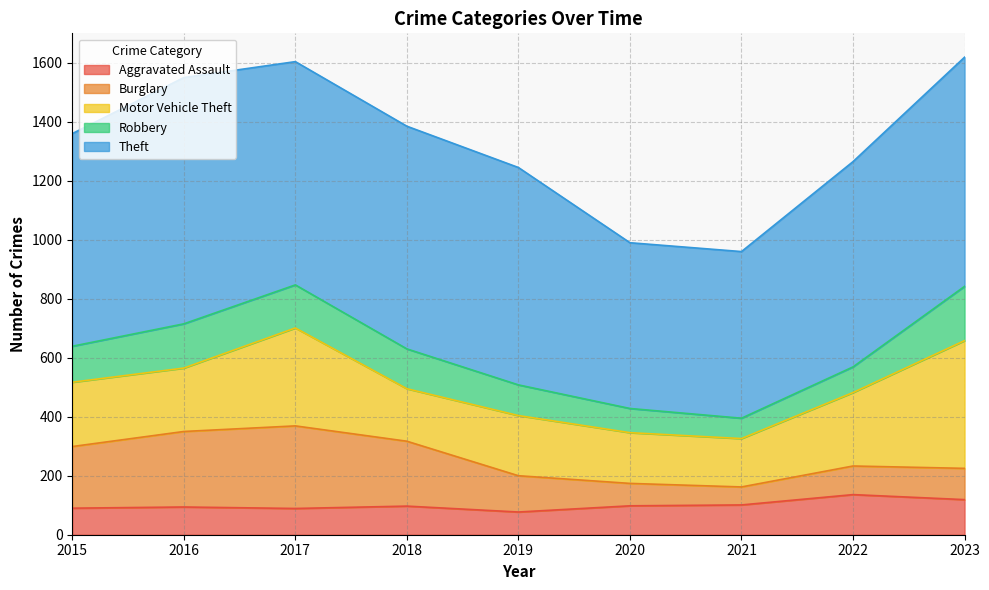

True or false: Robbery and Motor Vehicle Theft intersect in this chart.

False